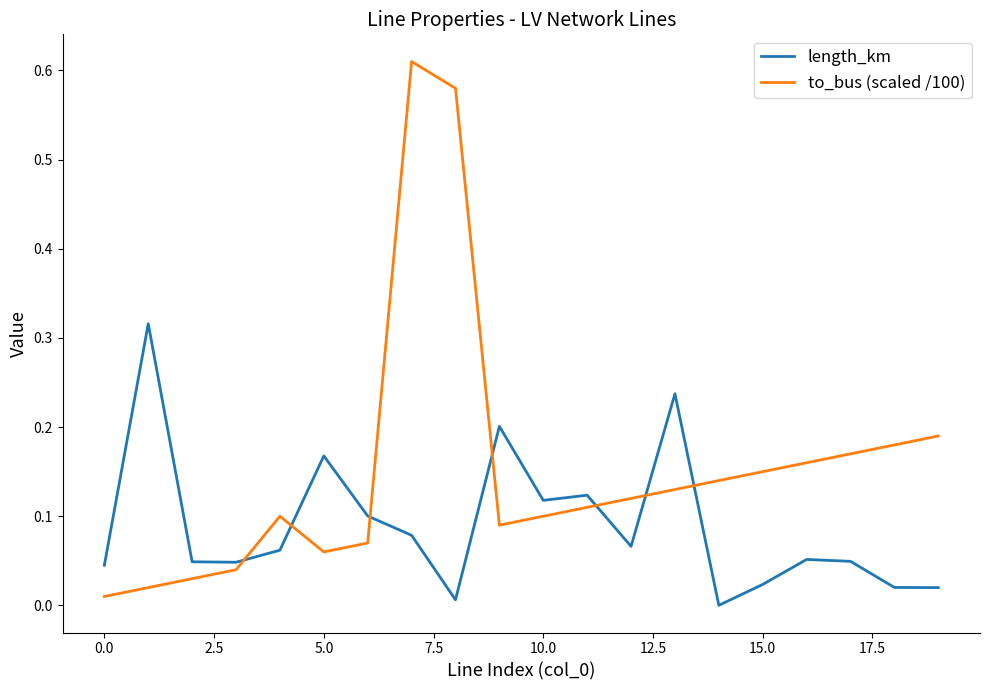

List the series in order of their peak value, lowest first.

length_km, to_bus (scaled /100)